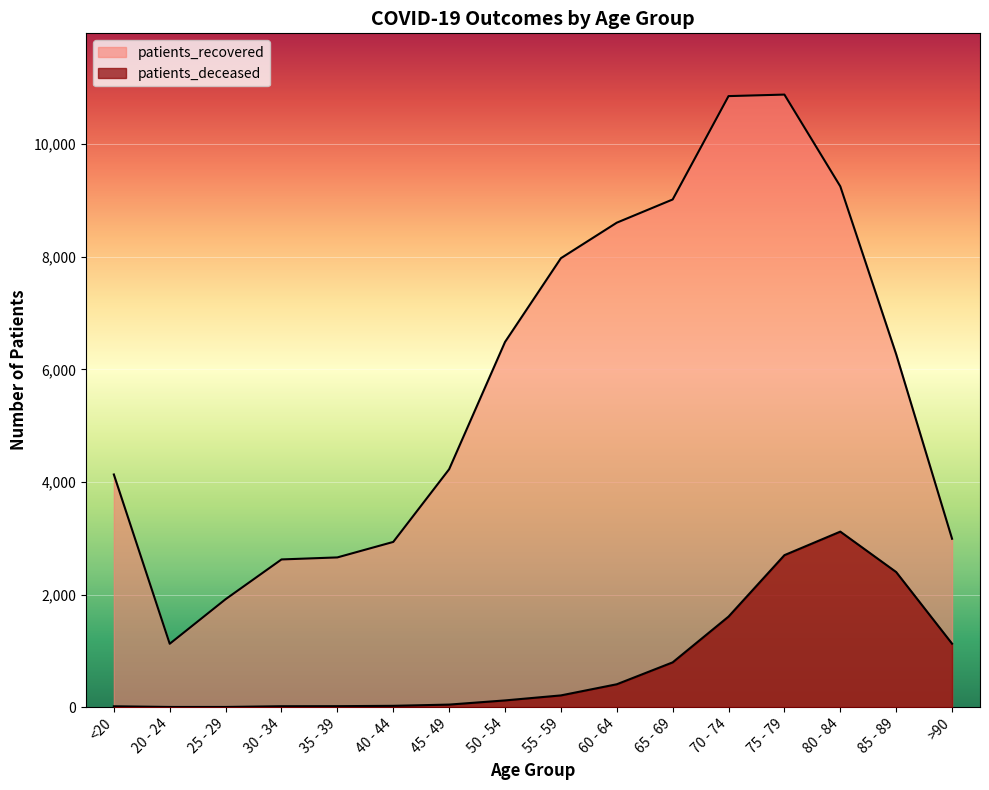

Which label corresponds to the smallest value in the chart?

20 - 24